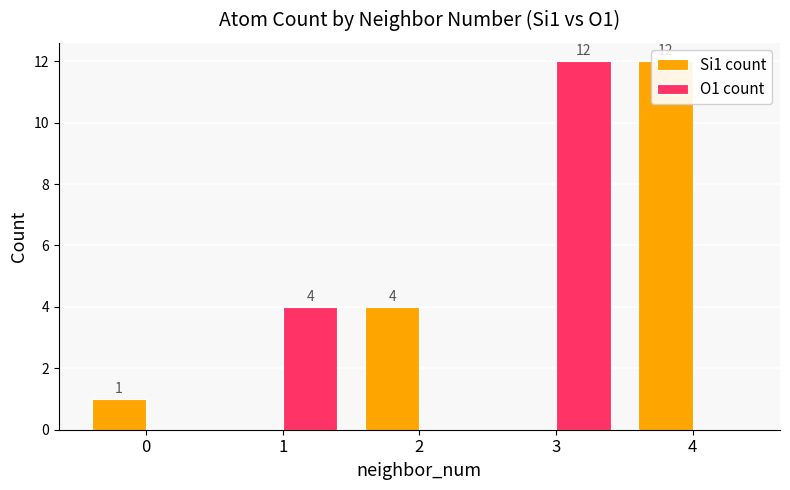

What is the average value of the Si1 count series?

3